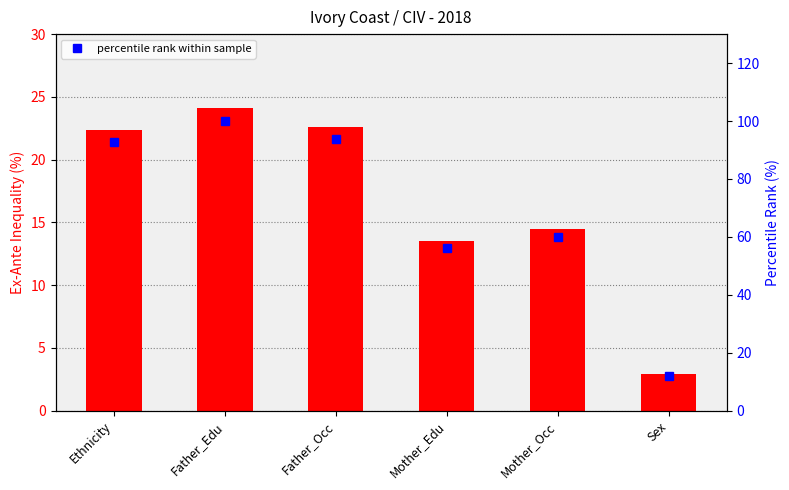

What is the average value of the percentile rank within sample series?

69.1